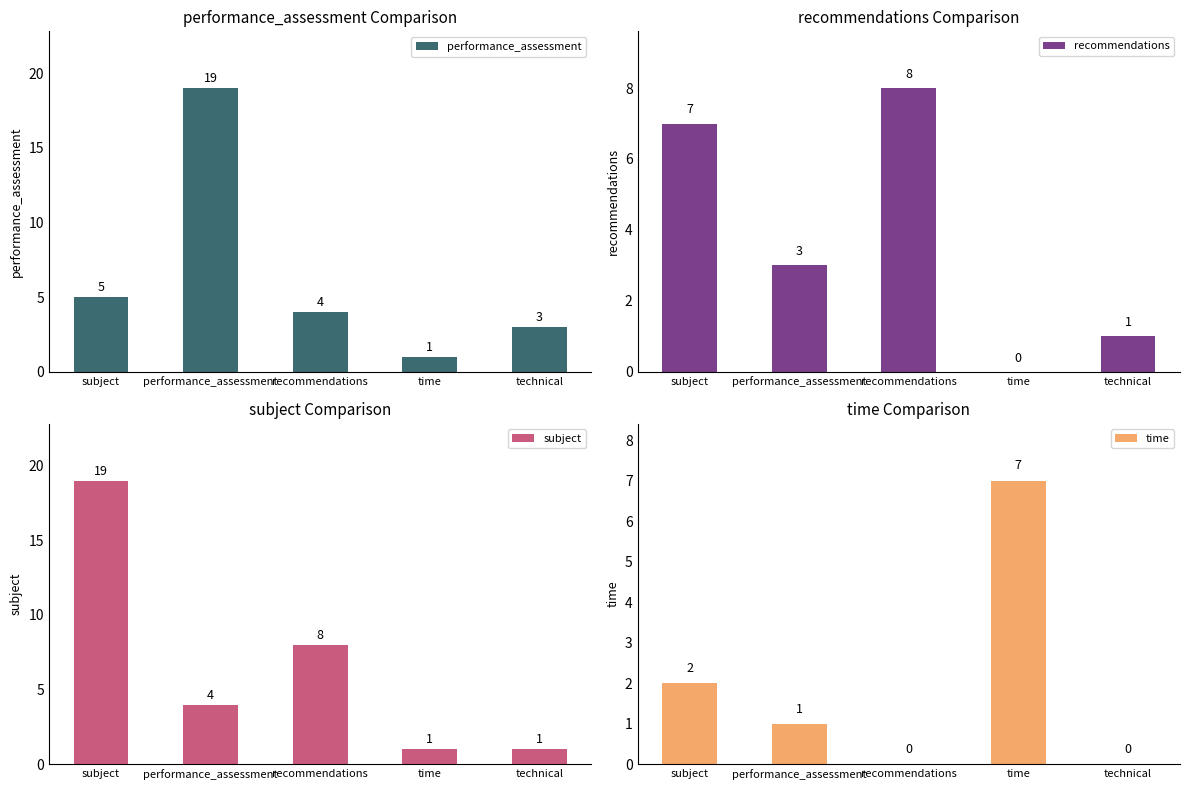

Between recommendations and performance_assessment, which is larger?

performance_assessment